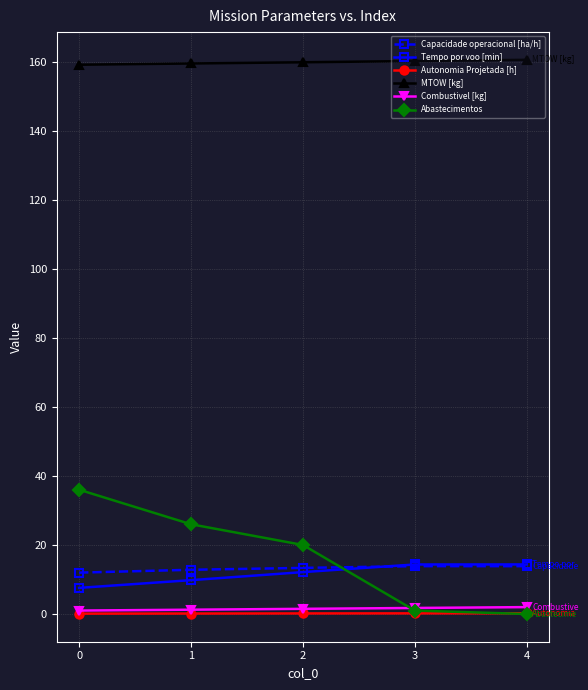

What is the value of the Autonomia Projetada [h] point at the 3rd from the left?

0.2